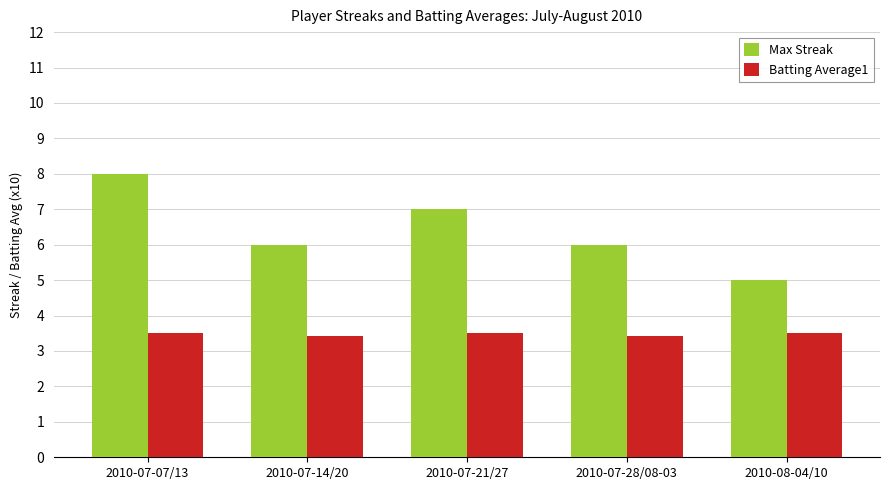

Reading right to left, transcribe all the data shown in this chart.

Max Streak: 5.0	6.0	7.0	6.0	8.0
Batting Average1: 3.5	3.4	3.5	3.4	3.5